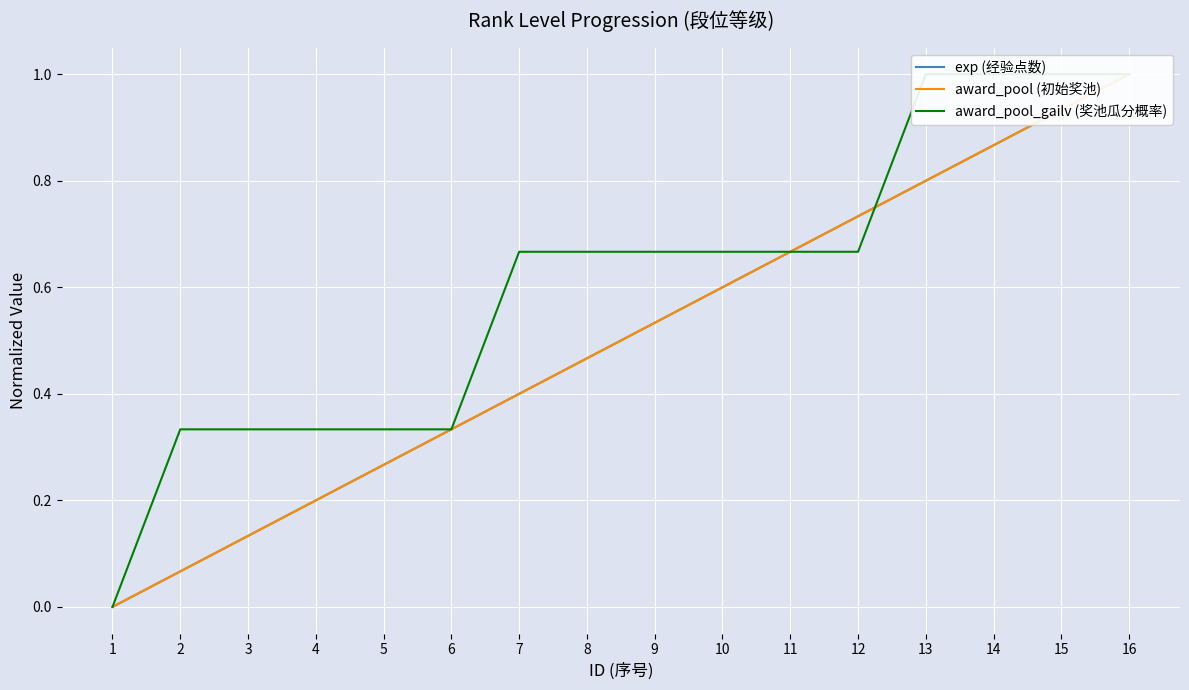

True or false: award_pool_gailv (奖池瓜分概率) has a value of 0.7 at 9.

True